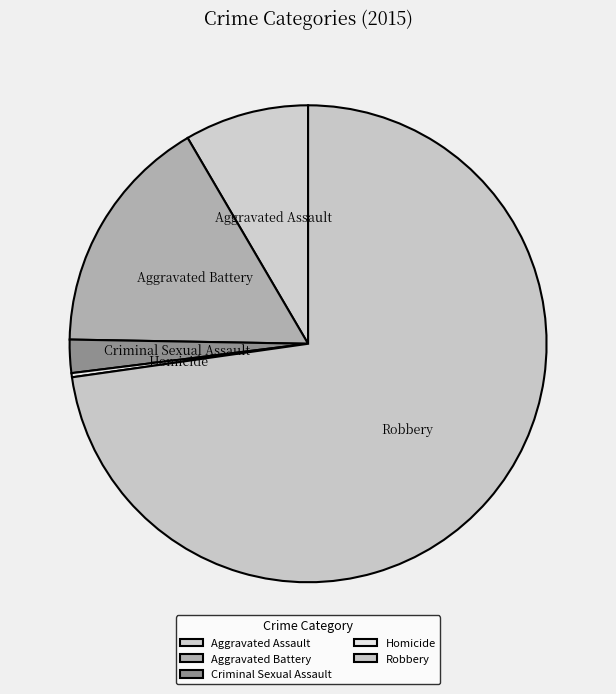

Combined, do Criminal Sexual Assault and Homicide account for over 50%?

No